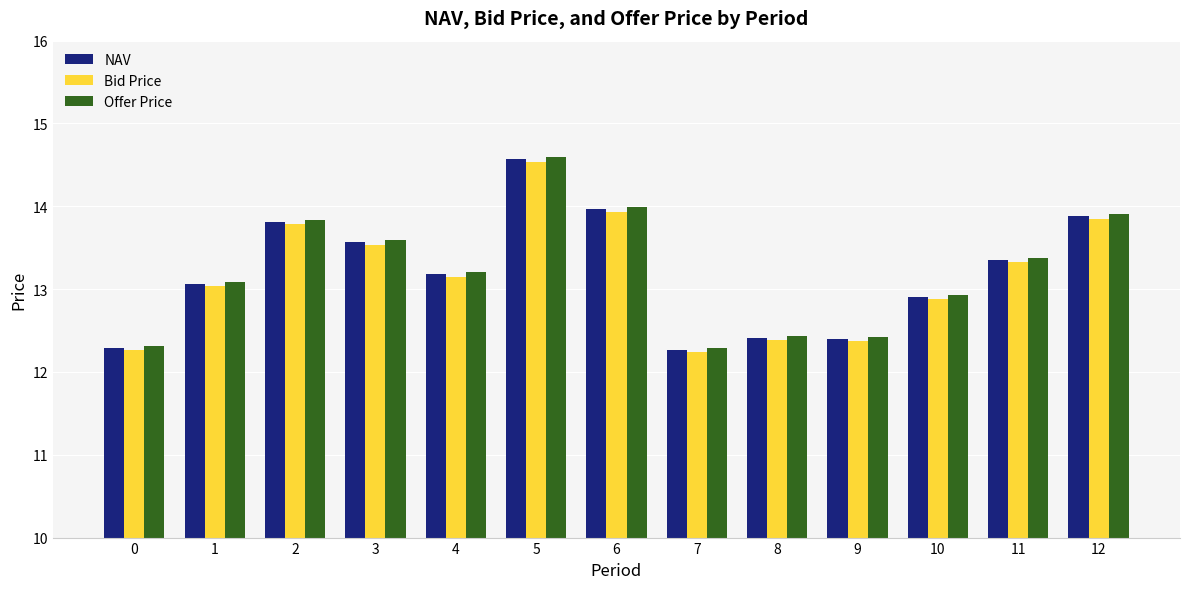

Is the value of NAV at 6 greater than the value of Bid Price at 1?

Yes